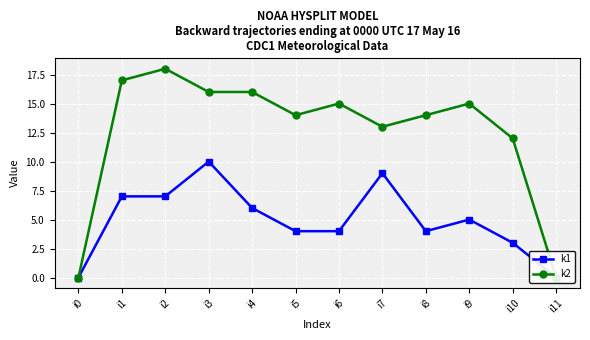

What is the greatest value displayed?

18